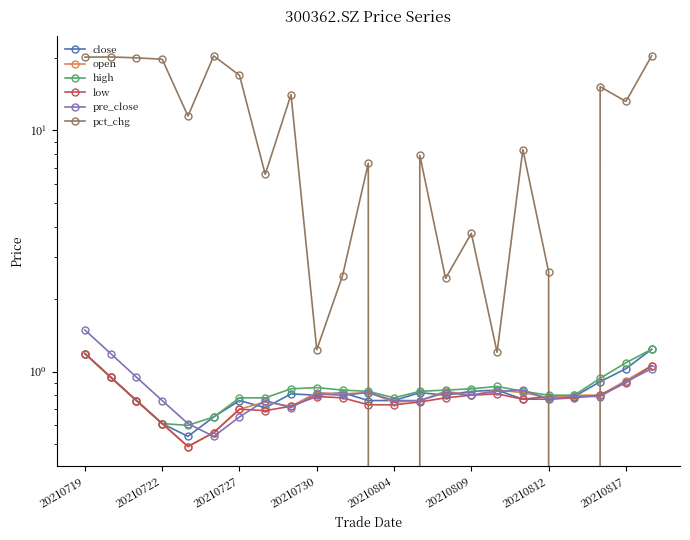

Which series changed the most between 9 and 16?

close